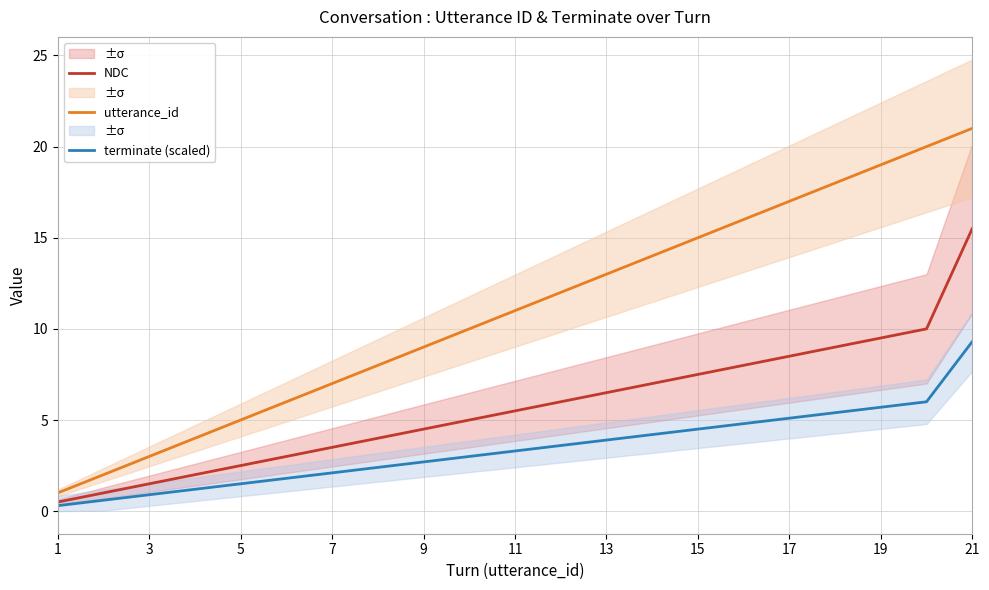

Which category has the highest value in the terminate (scaled) series?

21